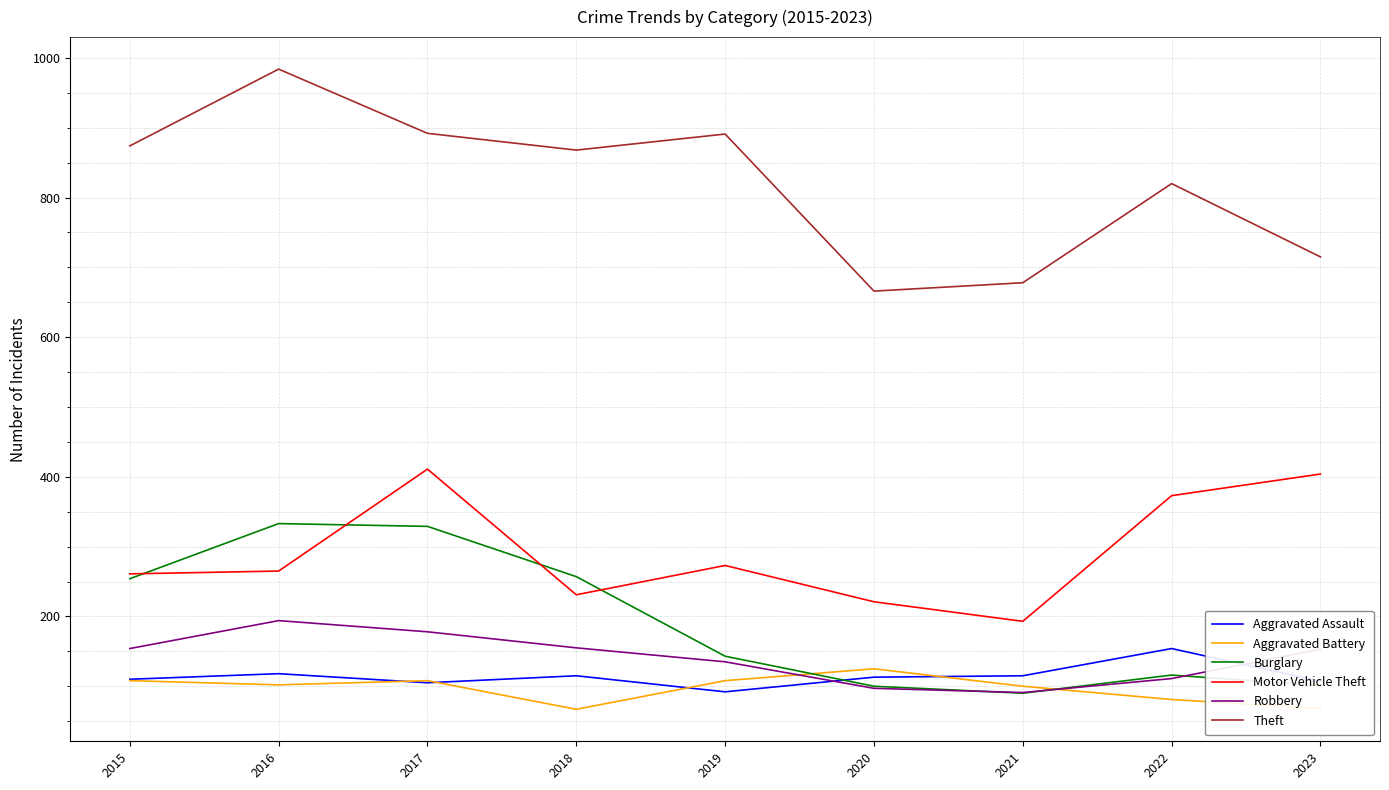

What is the average value of the Aggravated Assault series?

114